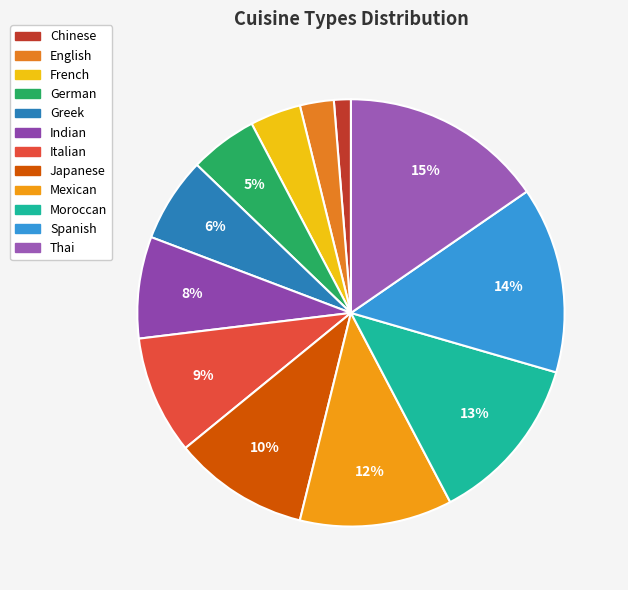

Is Japanese the majority of the pie?

No